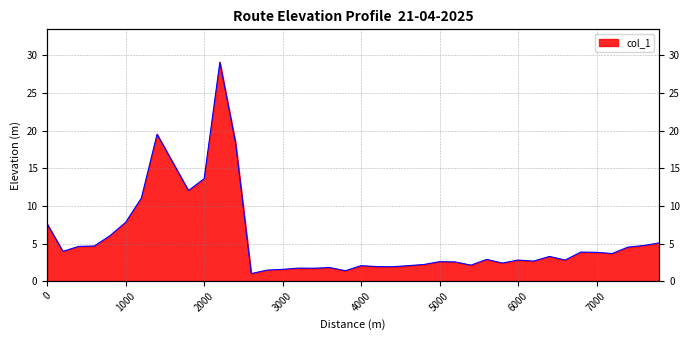

Where is the first local minimum?

200